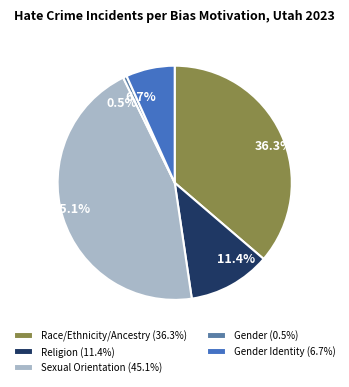

Which has a higher value, 11.4% or 36.3%?

36.3%